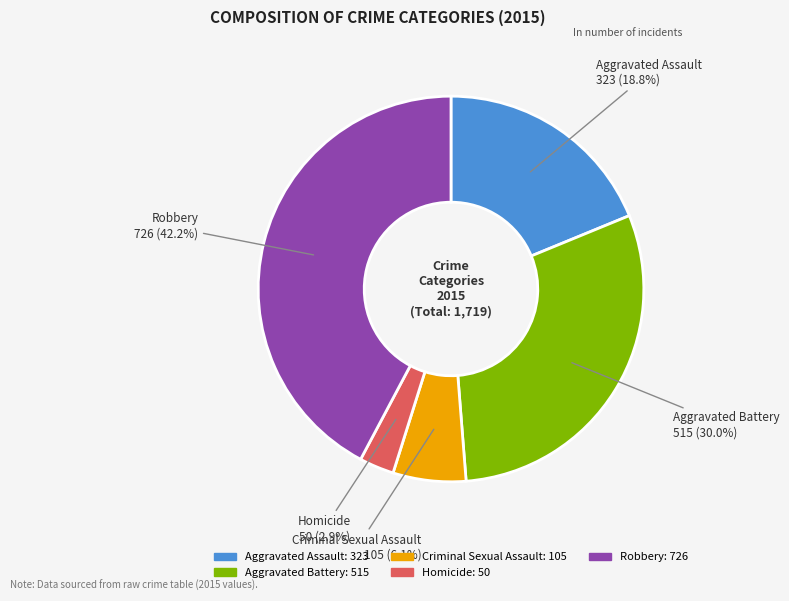

Is Criminal Sexual Assault the majority of the pie?

No